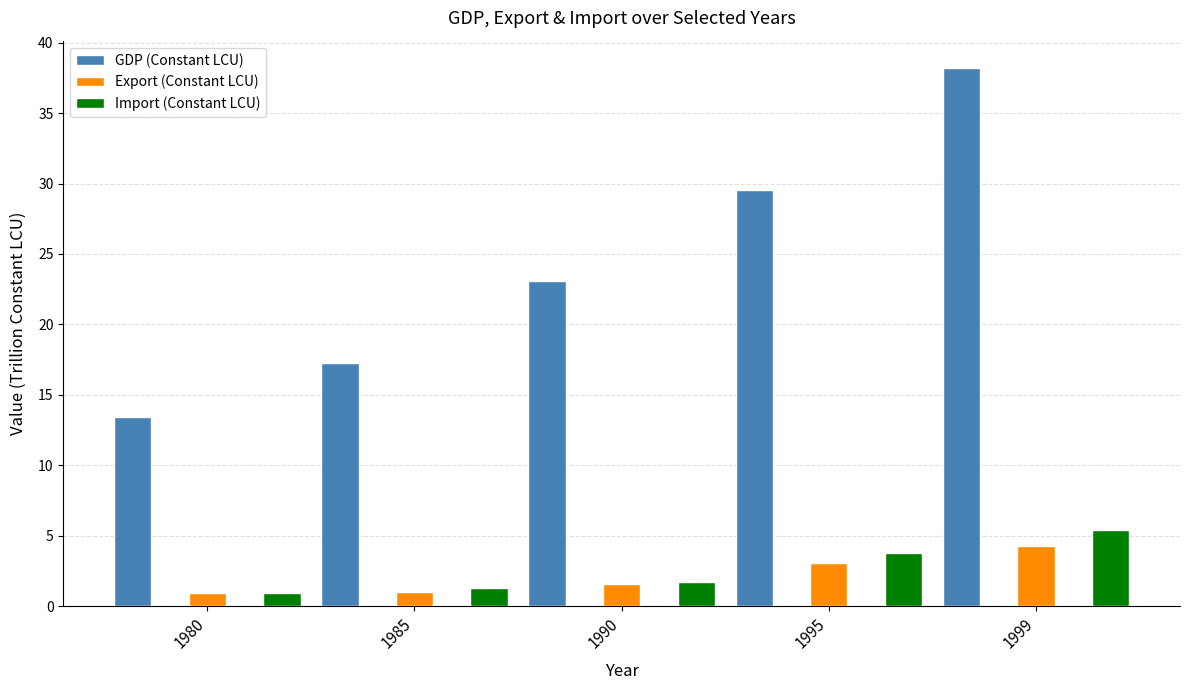

What is the difference between the maximum and minimum values in the GDP (Constant LCU) series?

24.8